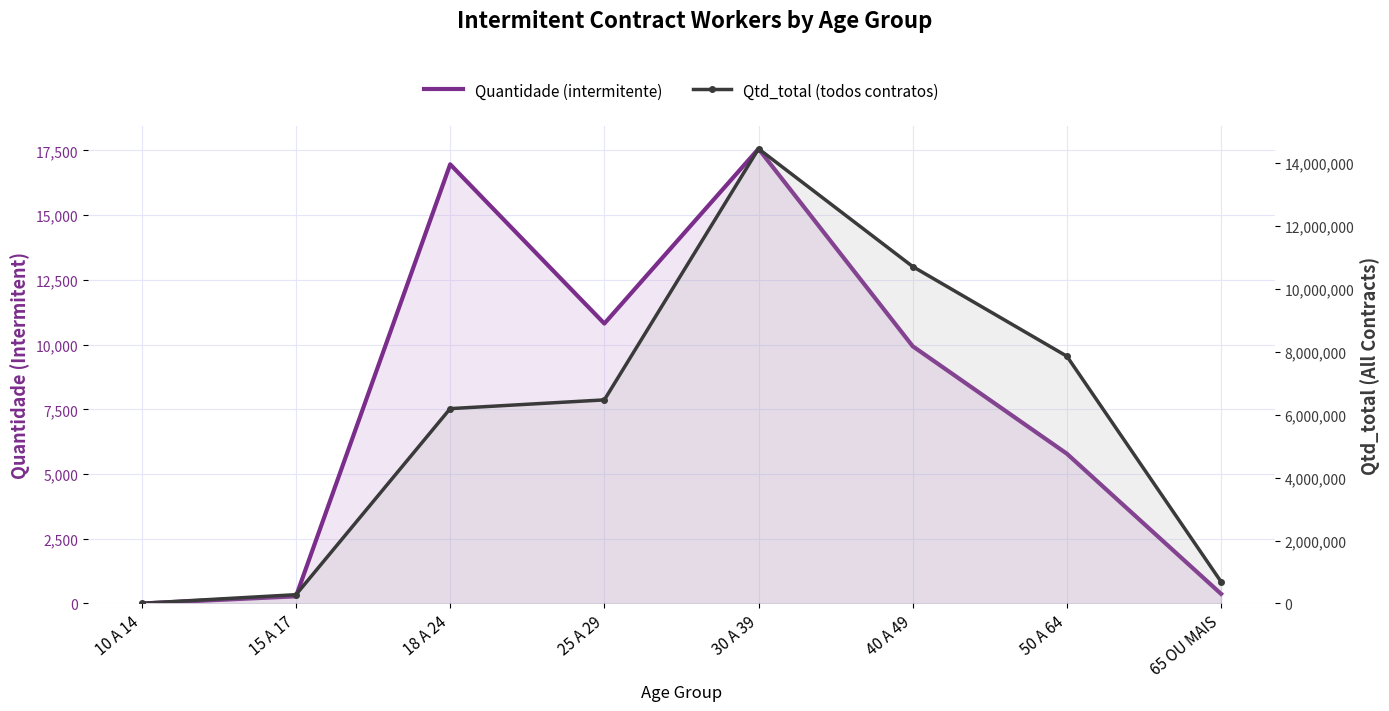

What is the spread (max minus min) of values at 30 A 39?

14426155